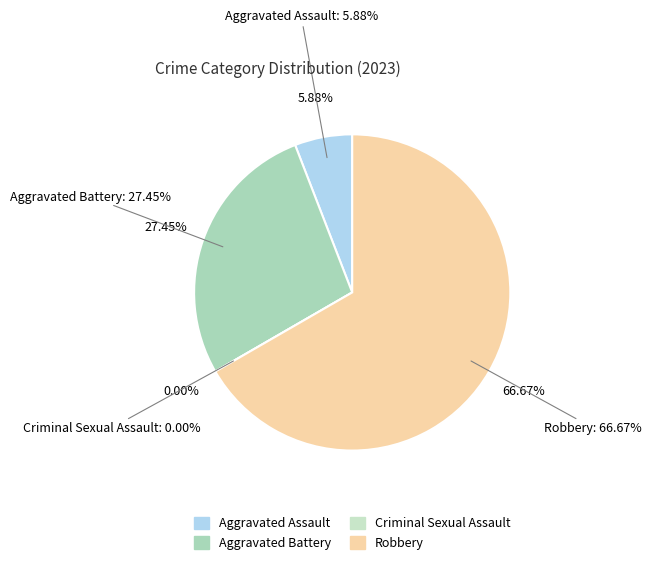

To the nearest percent, what is the combined percentage of Criminal Sexual Assault and Robbery?

67%